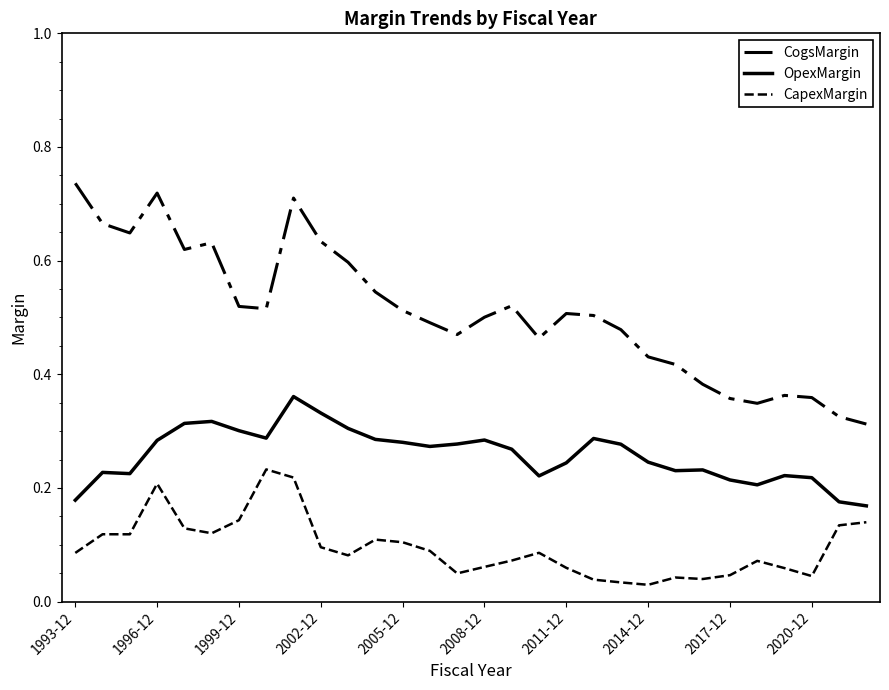

What is the difference between the maximum and minimum values in the CapexMargin series?

0.2